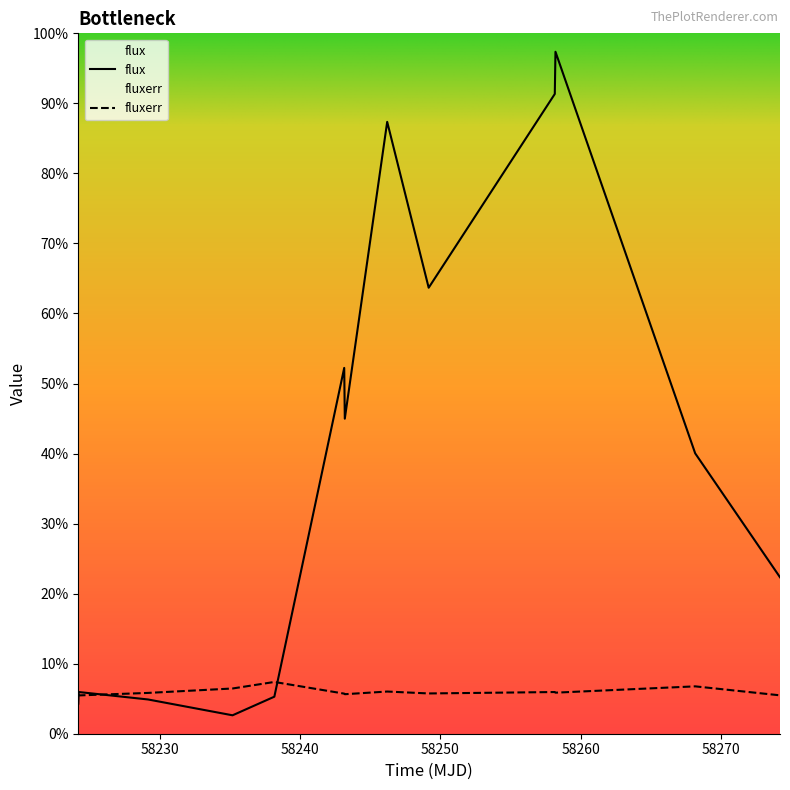

In fluxerr, how many points are lower than both neighbors (excluding endpoints)?

4